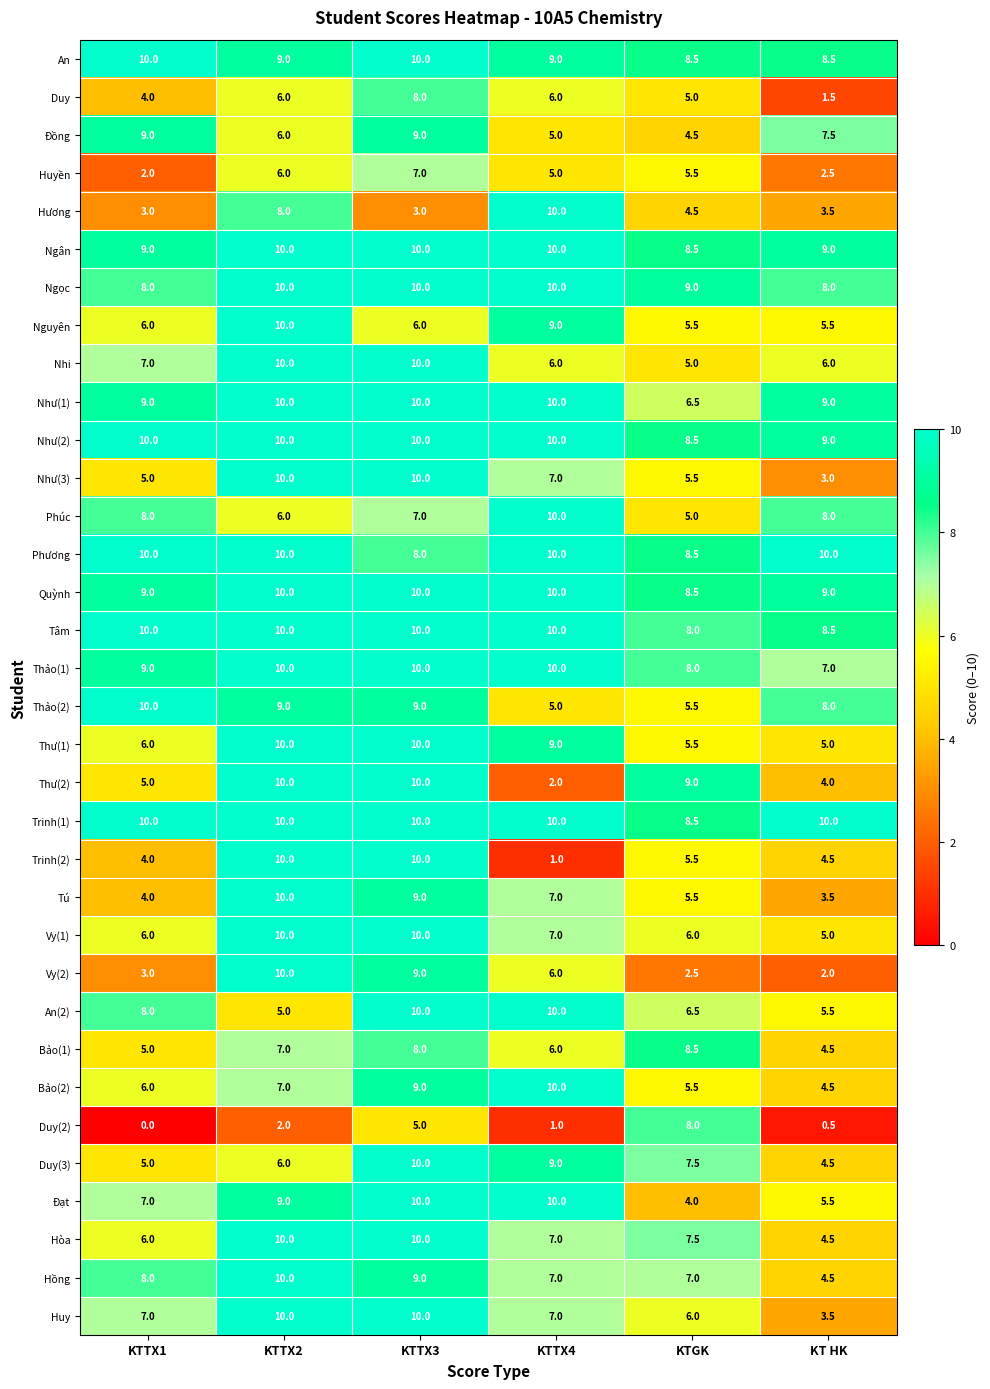

The Như(3) series shows 7.0 at KTTX4. True or false?

True